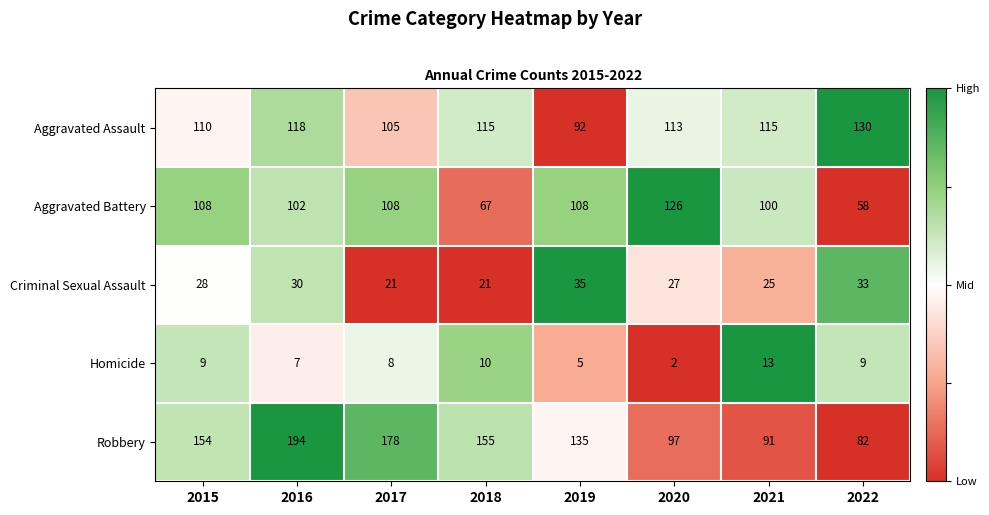

What value does the Criminal Sexual Assault series have at 2019?

35